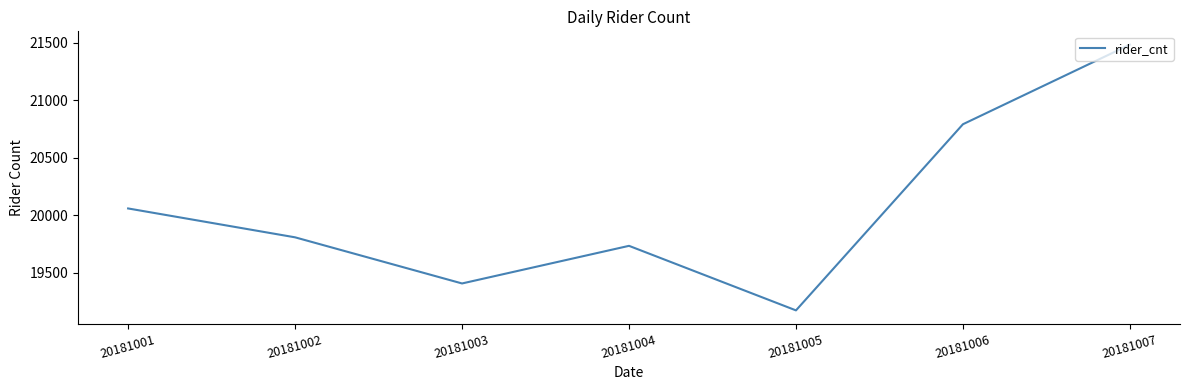

Reading left to right, list all the values displayed in this chart.

20061	19810	19409	19736	19175	20793	21485